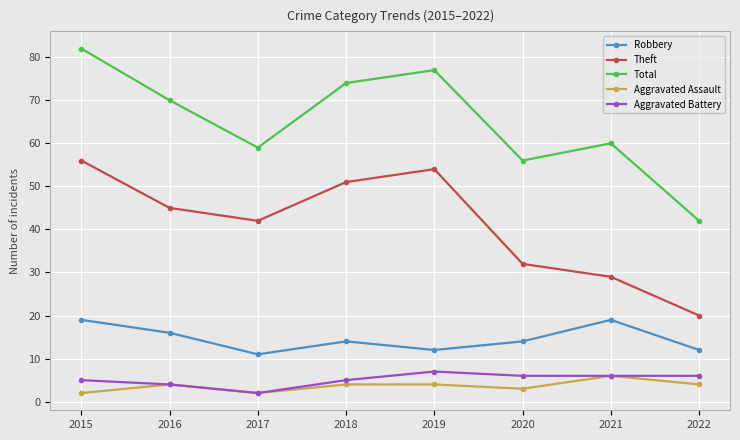

True or false: Aggravated Assault and Total intersect in this chart.

False